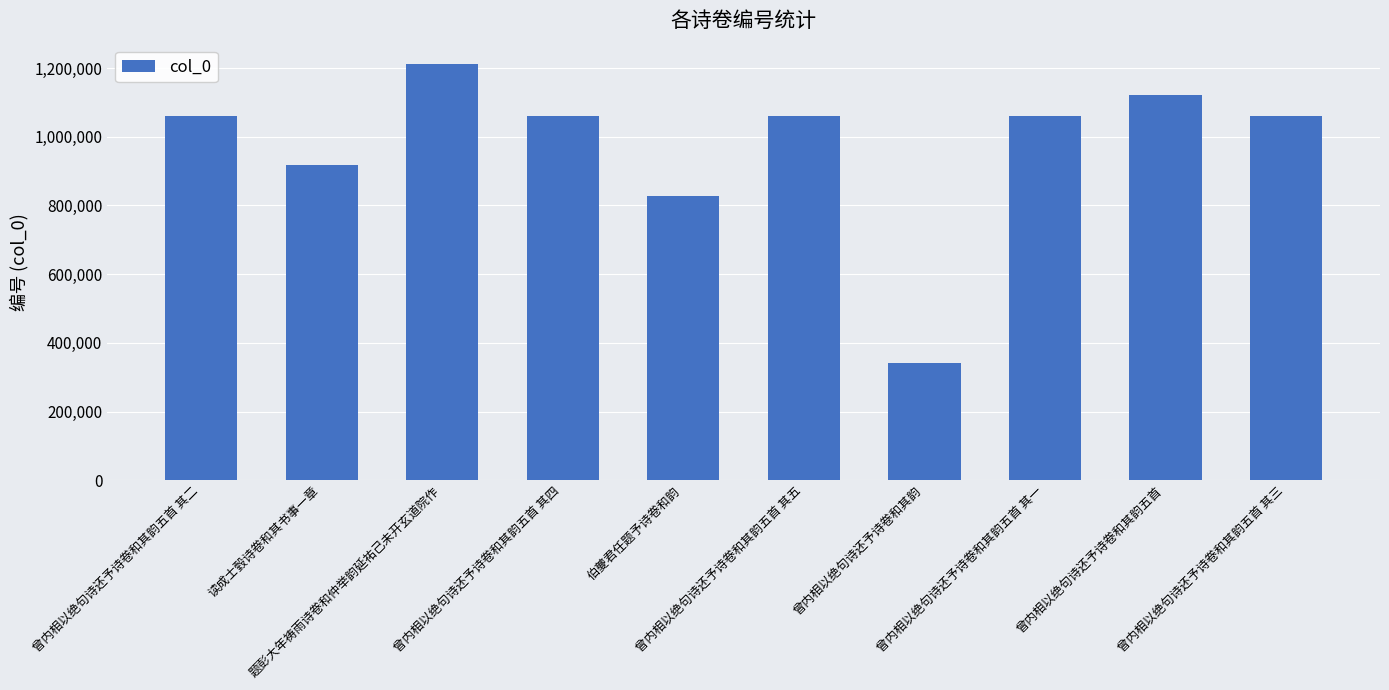

What is the smallest value displayed?

340730